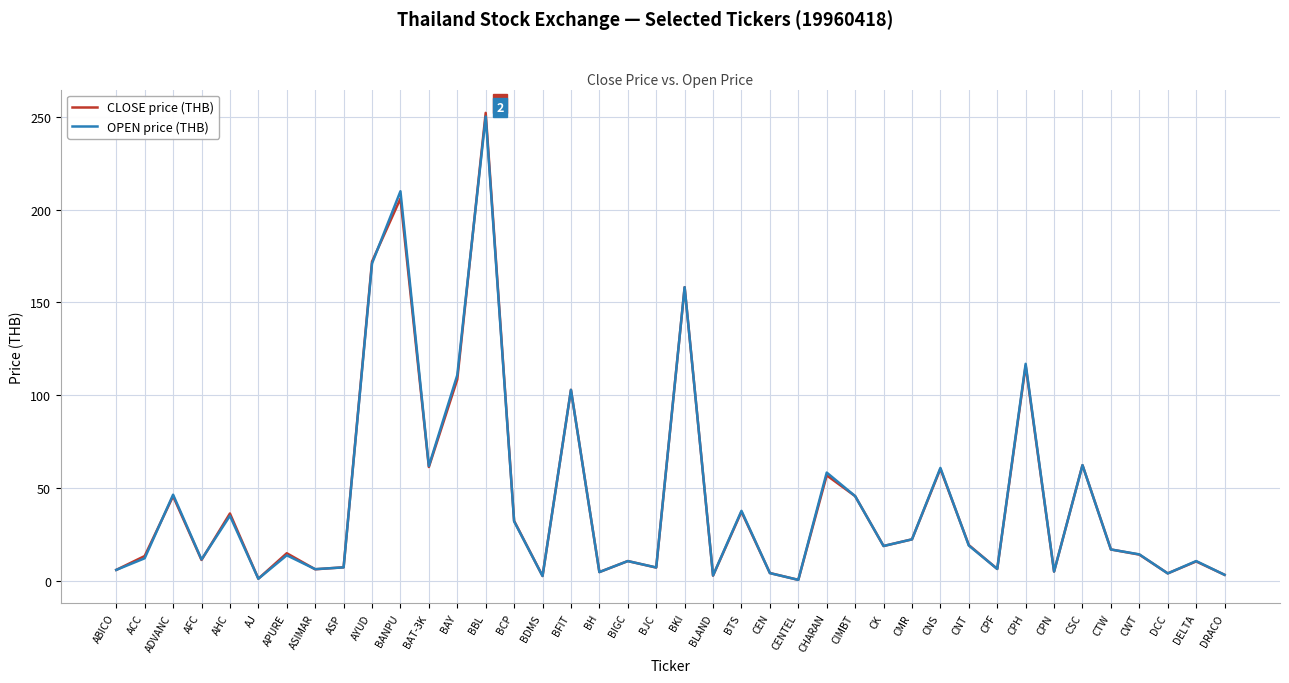

What position from the right is DELTA?

2